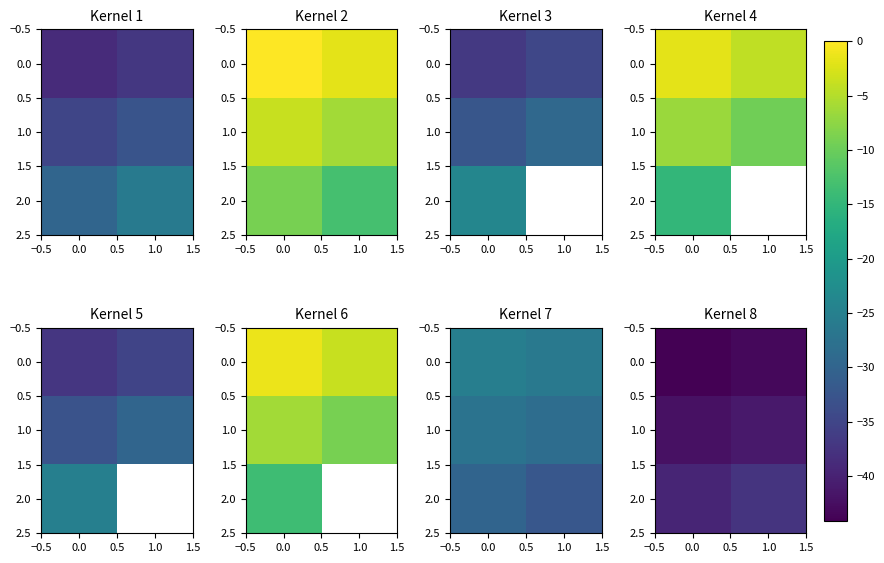

At 0.0, list the series in order from smallest to largest.

0.0, 1.0, 2.0